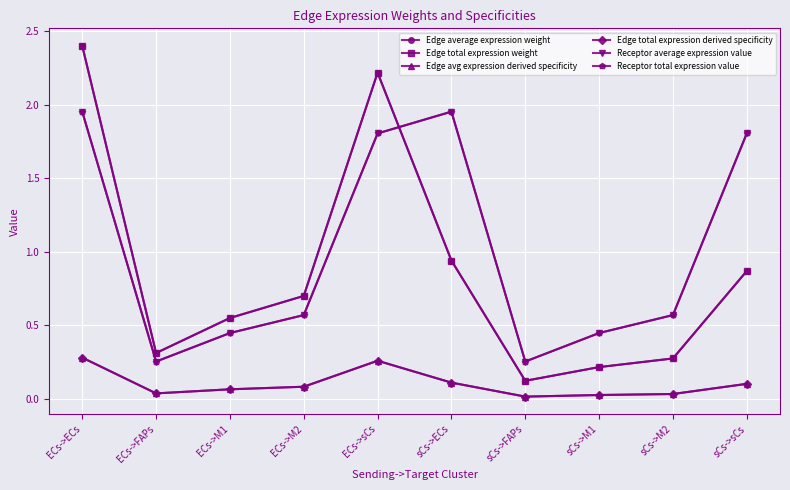

True or false: Receptor average expression value and Edge total expression derived specificity cross at least once.

False